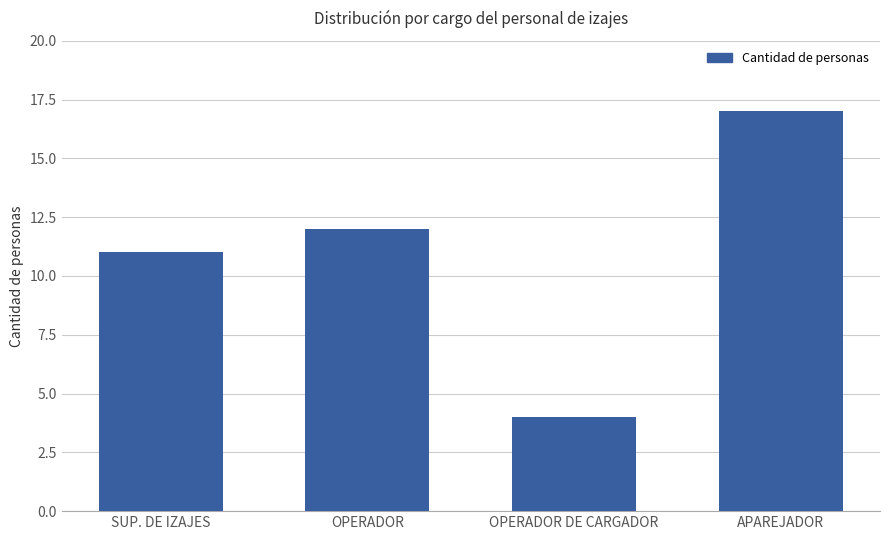

Reading left to right, list all the values displayed in this chart.

11	12	4	17